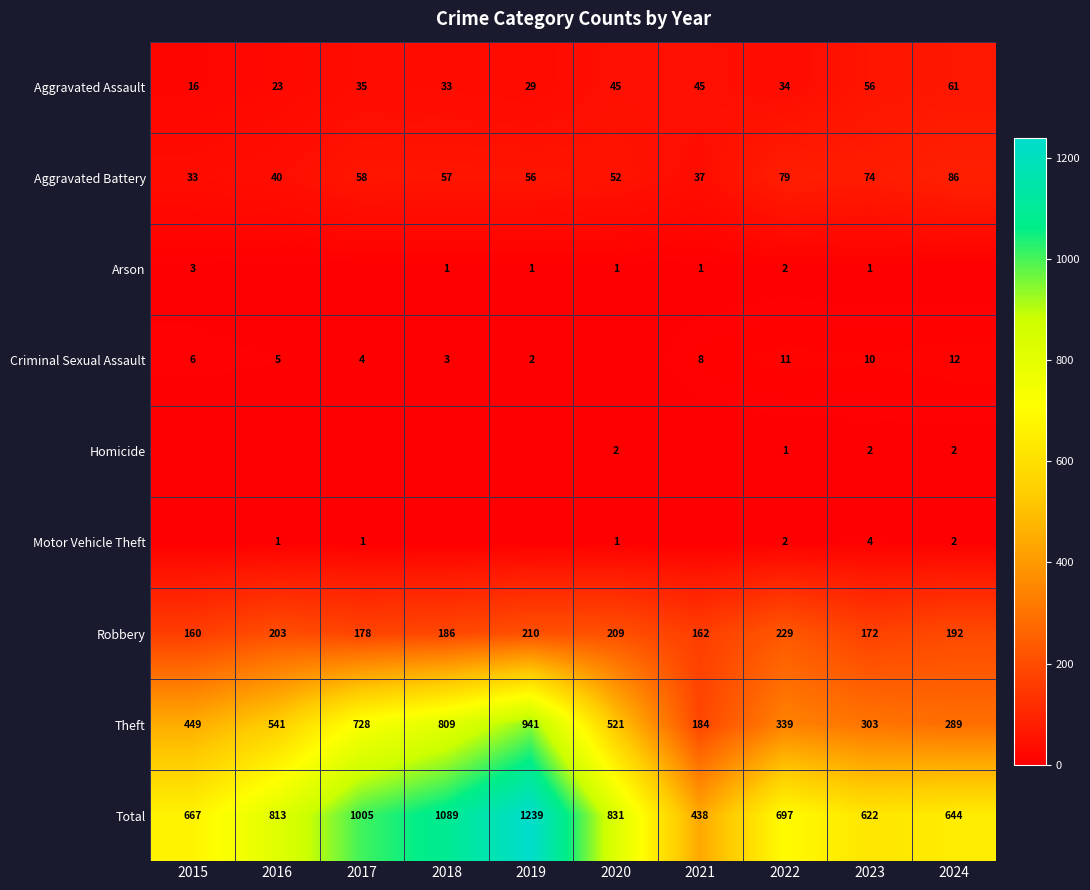

Is the value of Robbery at 2023 greater than the value of Theft at 2017?

No